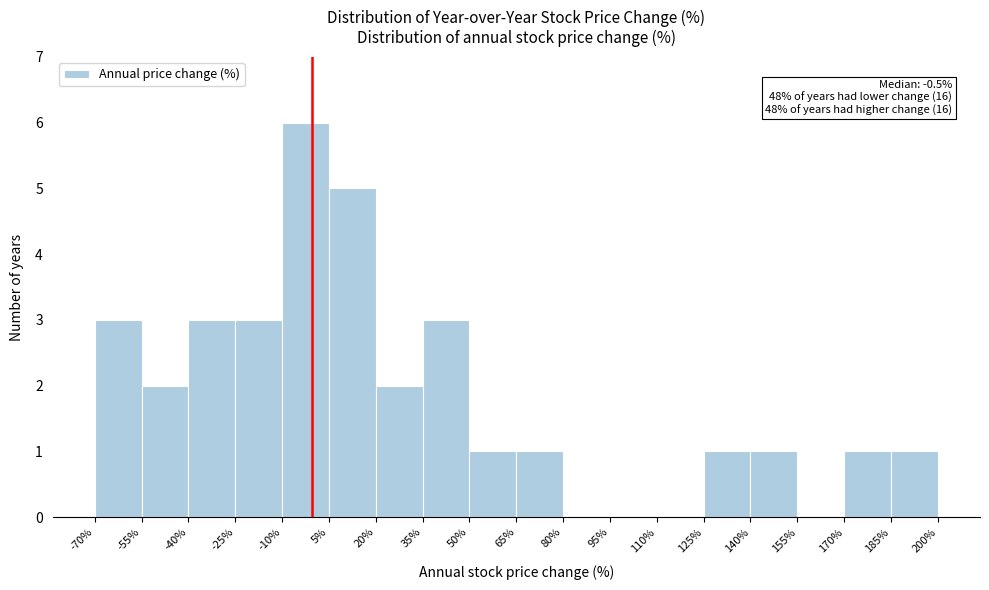

Over which range of the x-axis is the bar tallest?

-10% to 5%